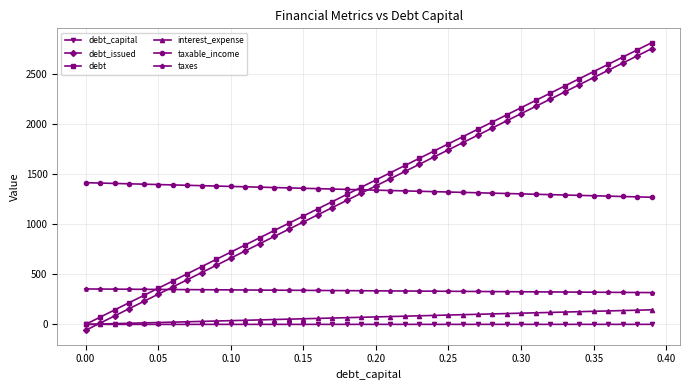

True or false: debt_issued has more than 0 points higher than both neighbors.

False